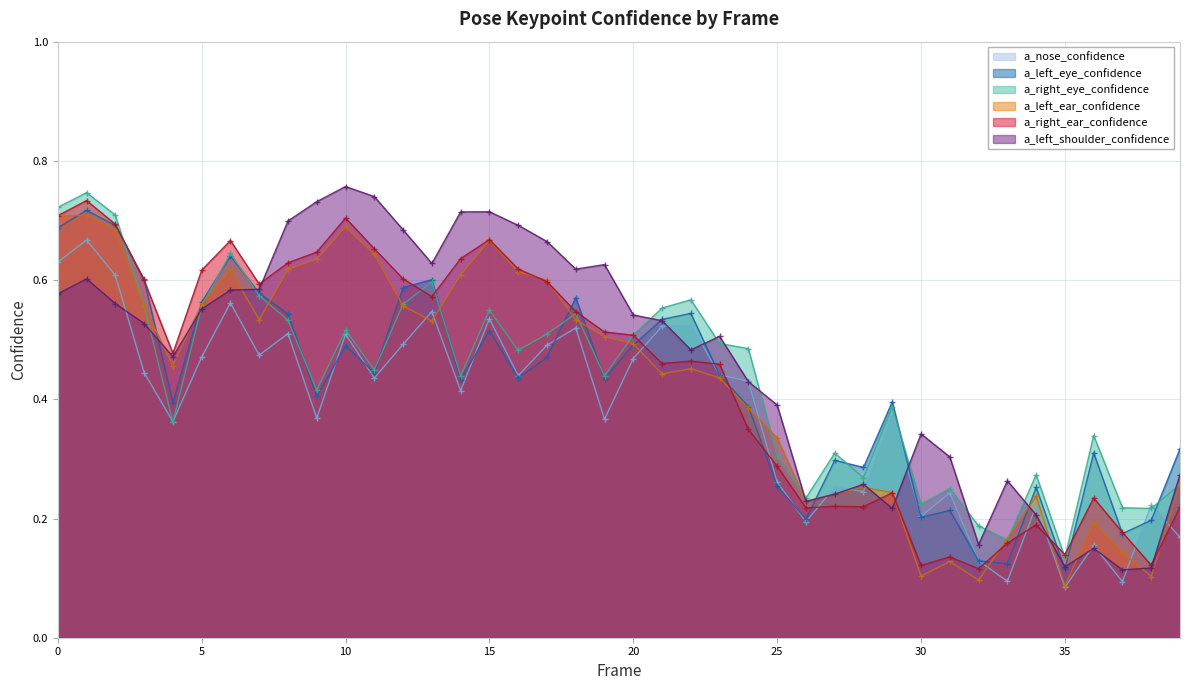

At which category does a_left_ear_confidence reach its first local valley?

4